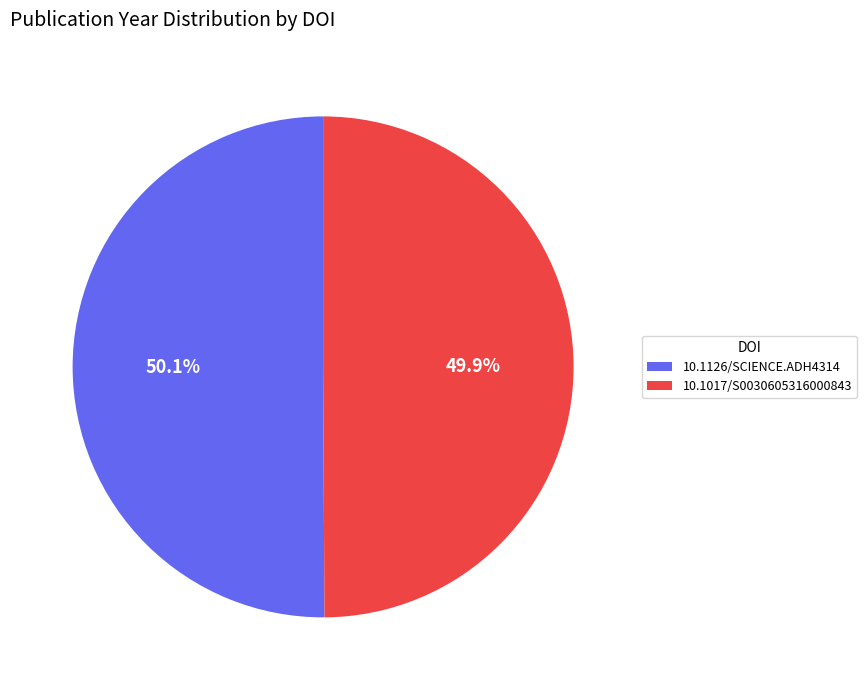

How much of the chart is everything except 10.1017/S0030605316000843?

50.1%